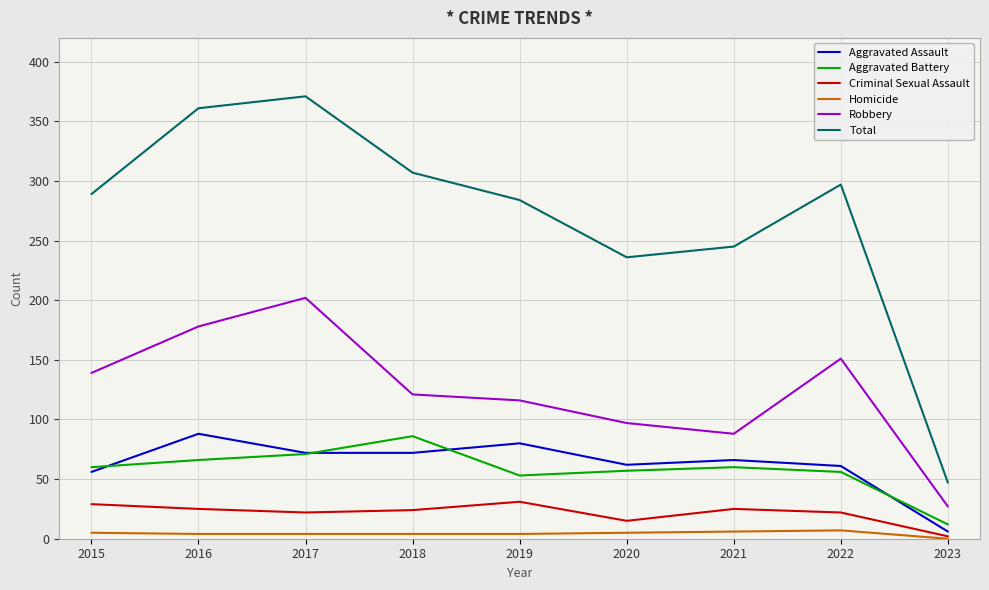

What is the sum of all Aggravated Assault values?

563